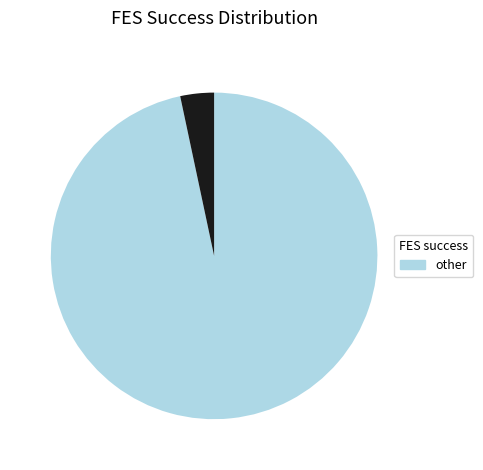

Does any single category account for the majority?

Yes